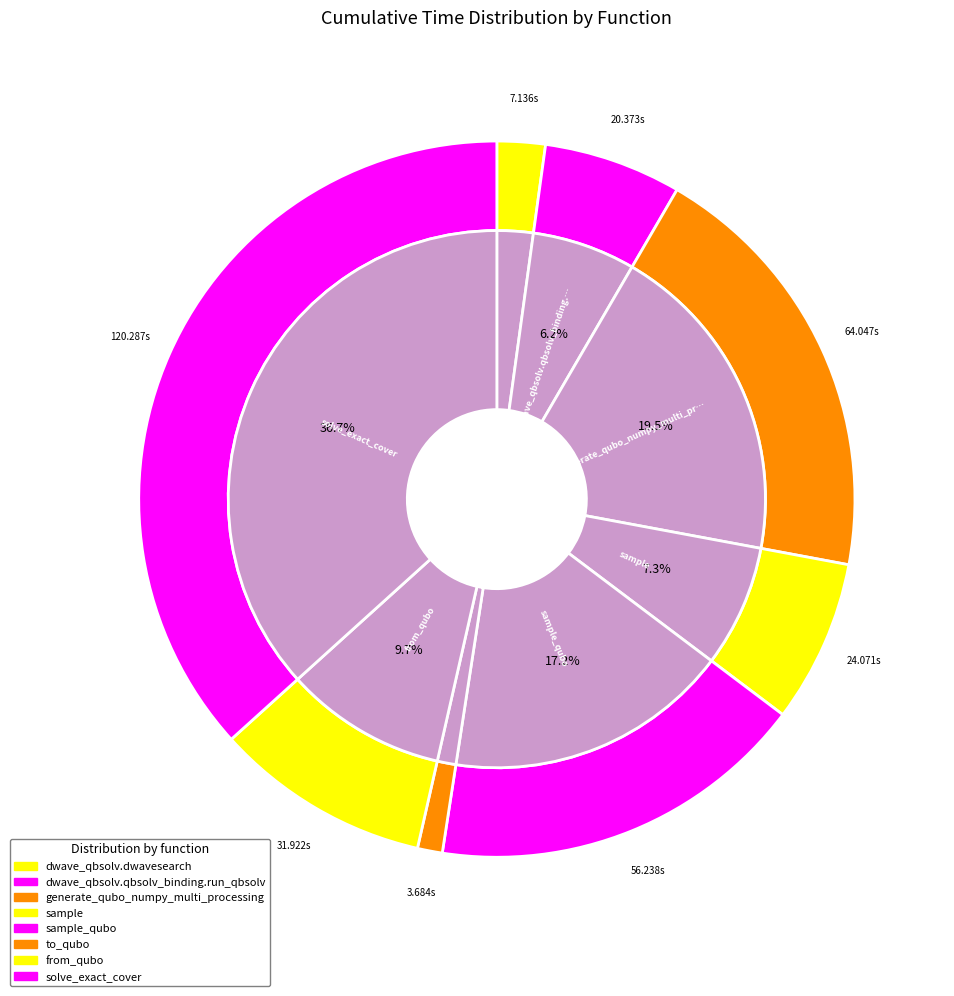

To the nearest percent, what is the difference between the largest and smallest slice percentages?

36%